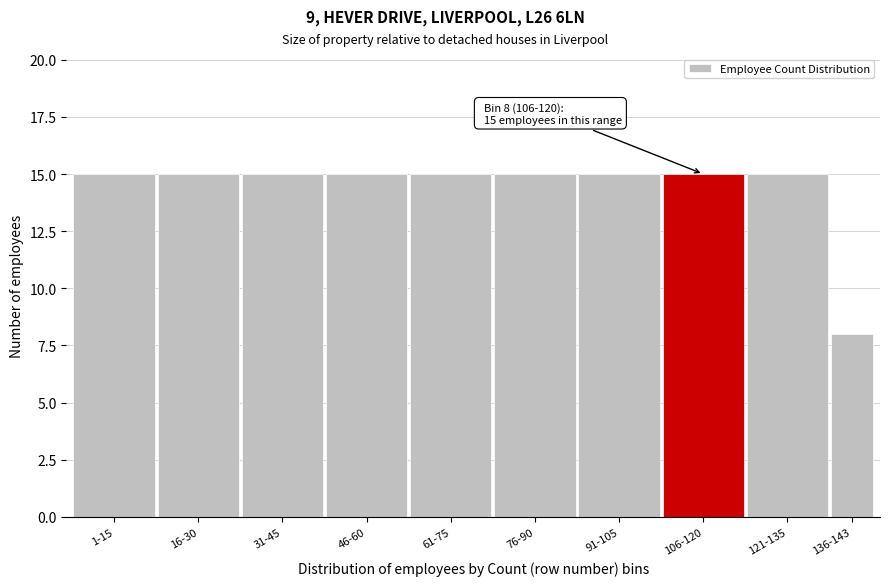

Reading left to right, transcribe all the data shown in this chart.

1-15=15	16-30=15	31-45=15	46-60=15	61-75=15	76-90=15	91-105=15	106-120=15	121-135=15	136-143=8